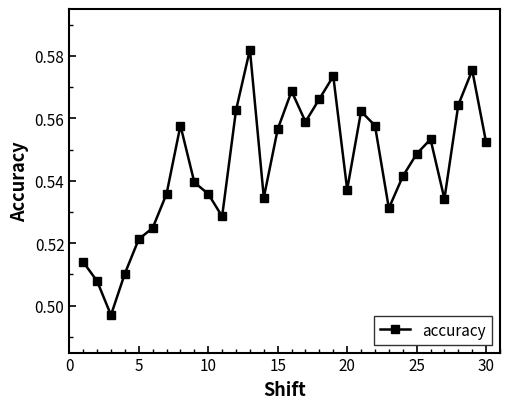

What is the sum of all values?

16.3